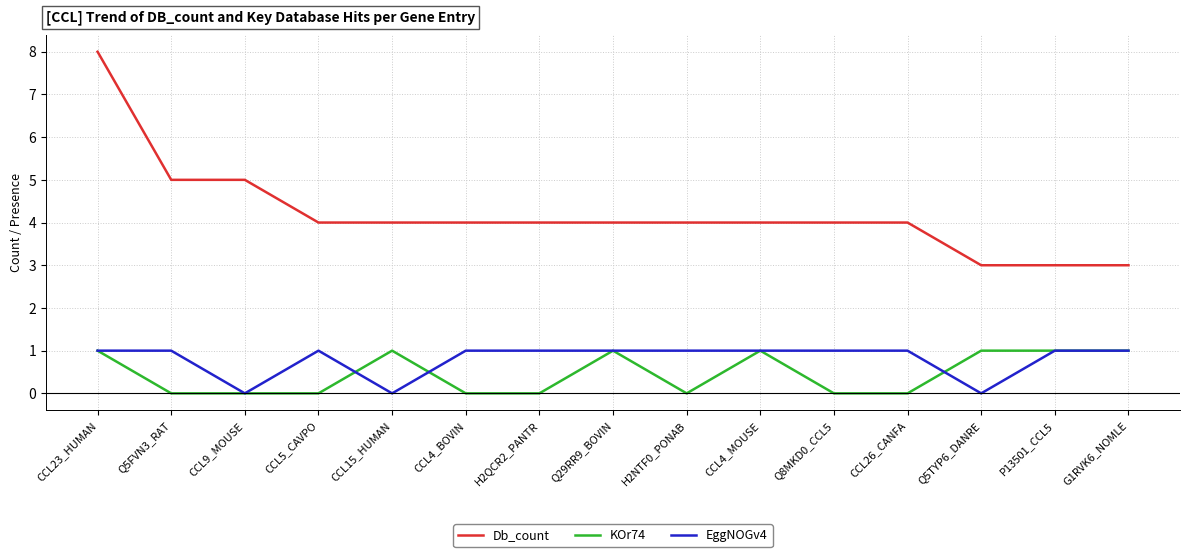

True or false: Db_count and EggNOGv4 cross at least once.

False